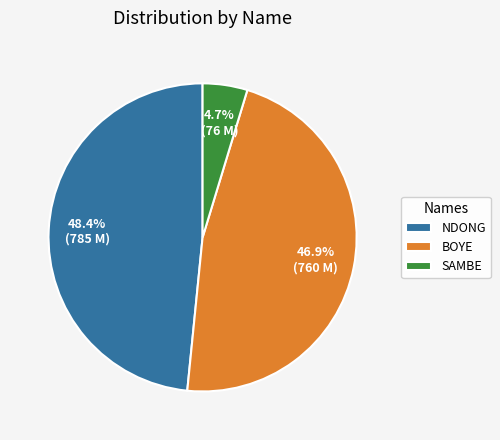

What is the total percentage of NDONG and SAMBE?

53.1%